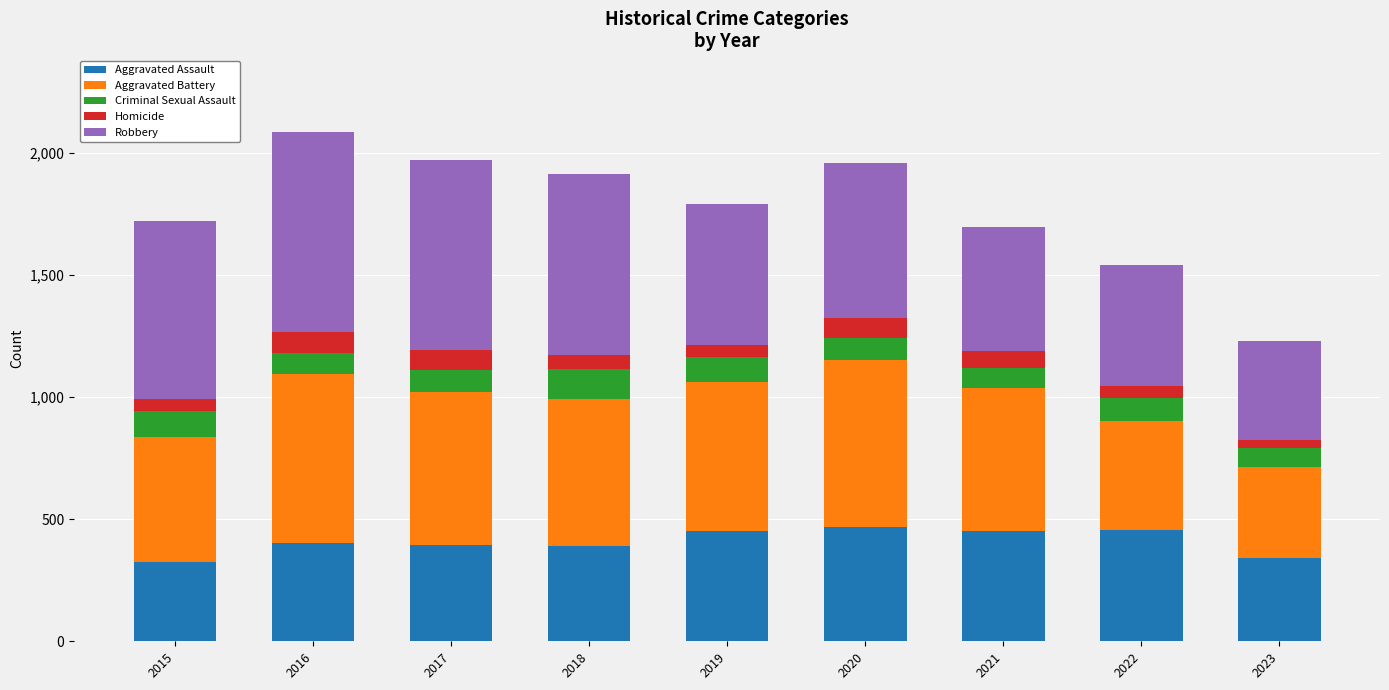

Does the chart contain stacked bars?

Yes